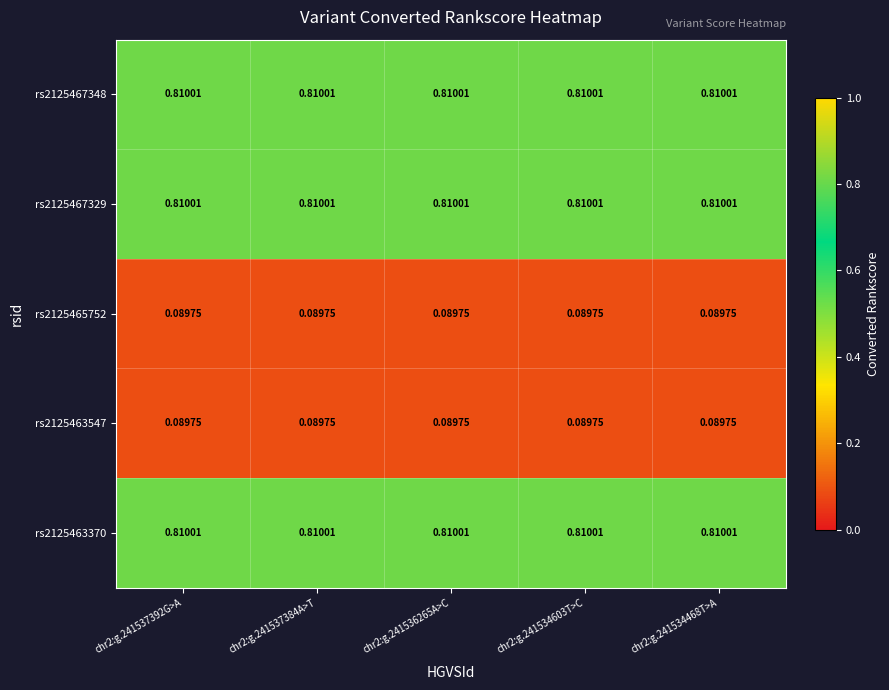

Is the value of rs2125467329 at chr2:g.241537384A>T greater than the value of rs2125465752 at chr2:g.241534468T>A?

Yes